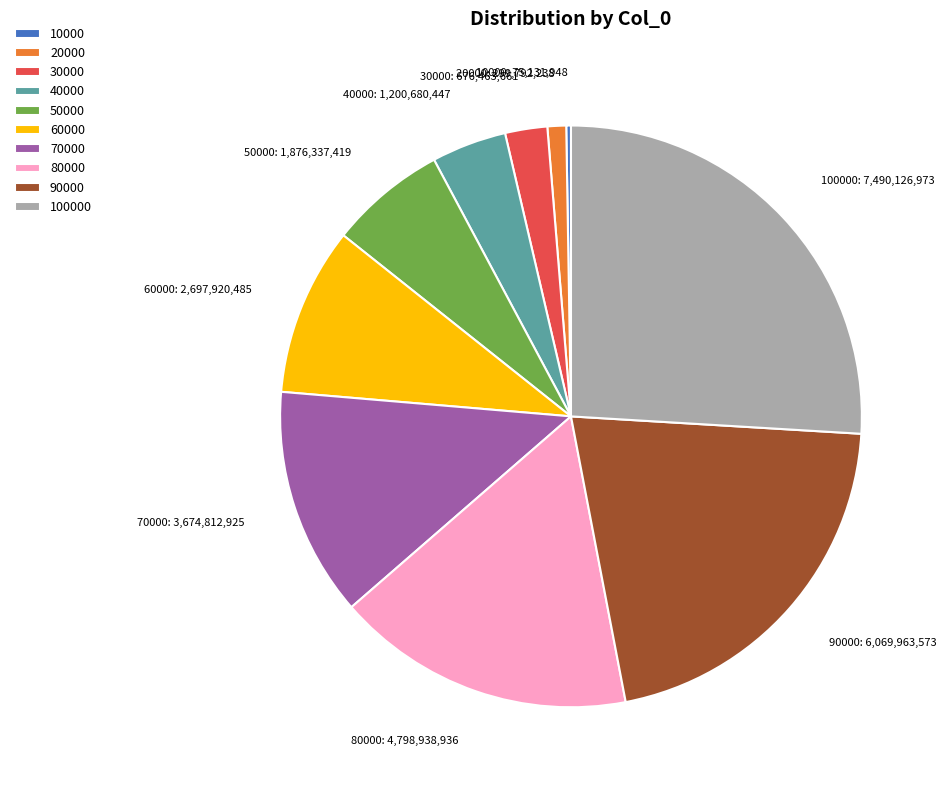

The 60000: 2,697,920,485 slice represents 2% of the pie. True or false?

False